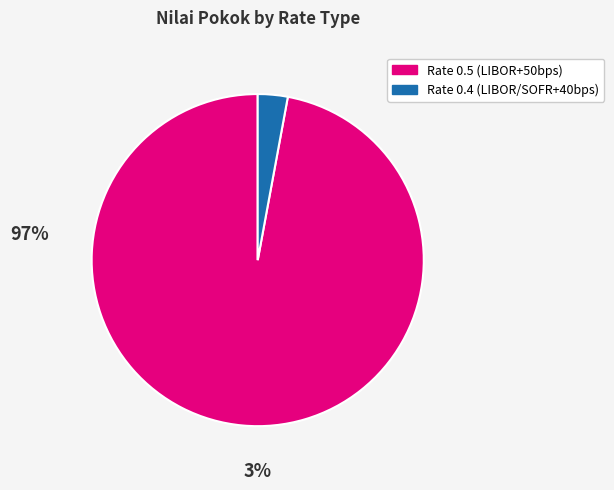

Rank the categories by value from lowest to highest.

Rate 0.4 (LIBOR/SOFR+40bps), Rate 0.5 (LIBOR+50bps)